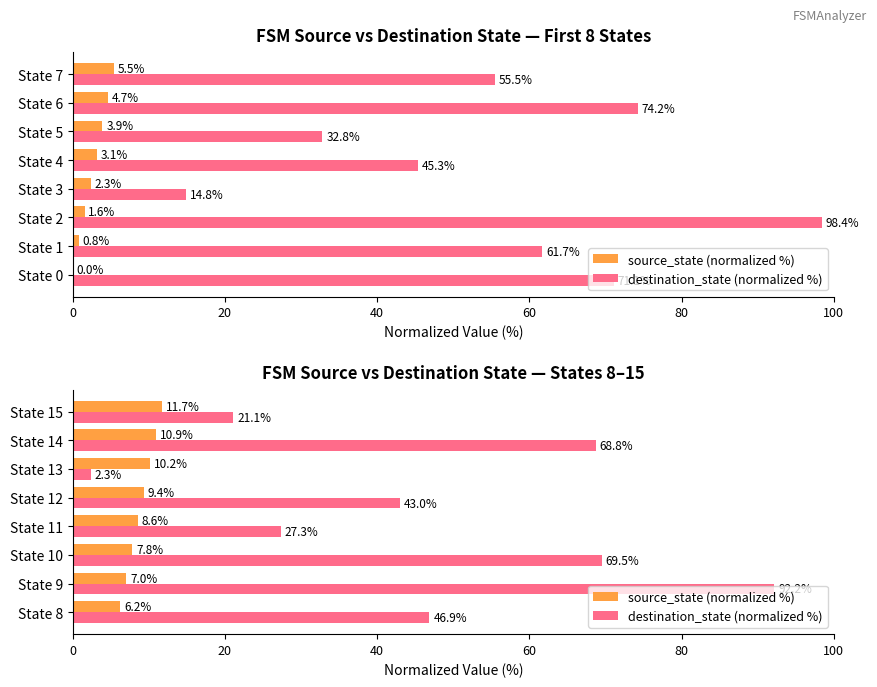

How many bars are there in each group?

2